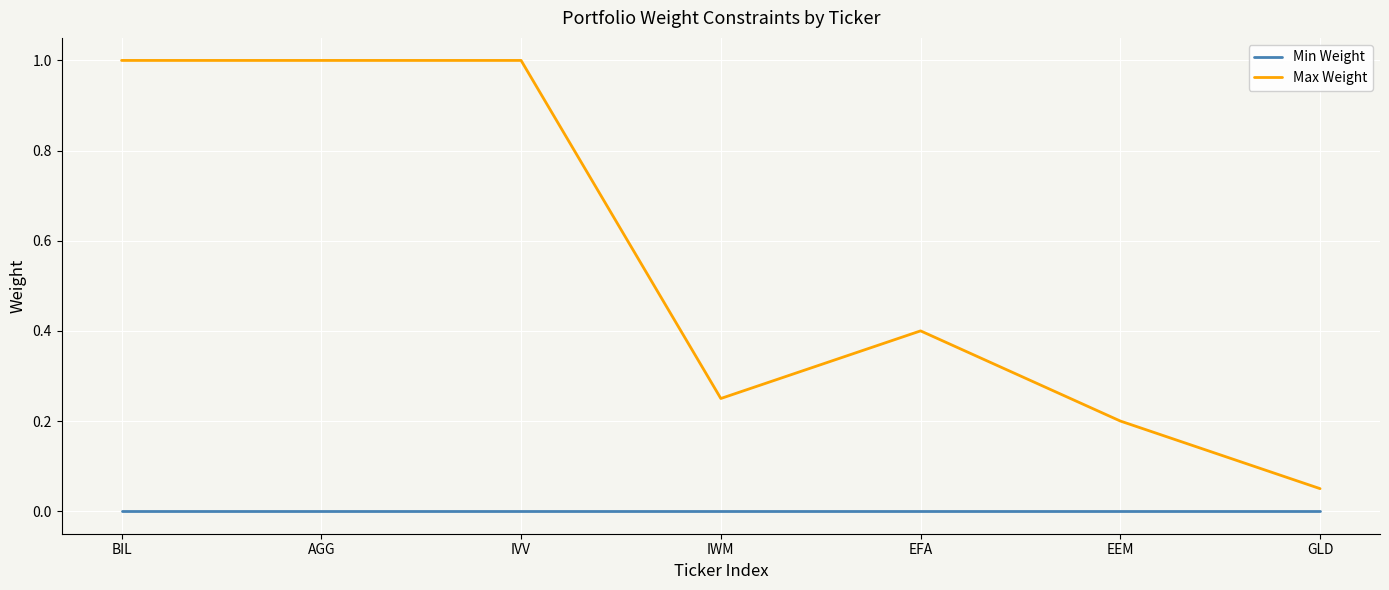

At how many categories does at least one series exceed 0?

7